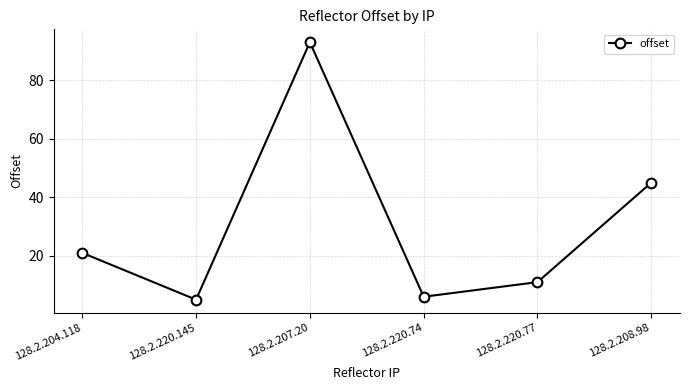

Reading right to left, list all the values displayed in this chart.

45	11	6	93	5	21